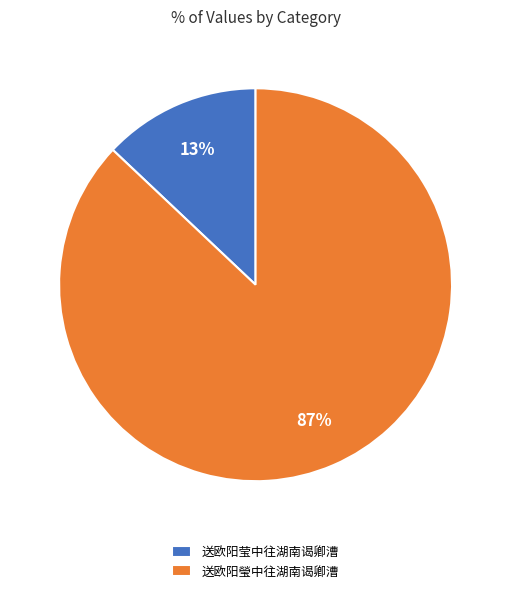

To the nearest percent, what is the difference between the largest and smallest slice percentages?

74%